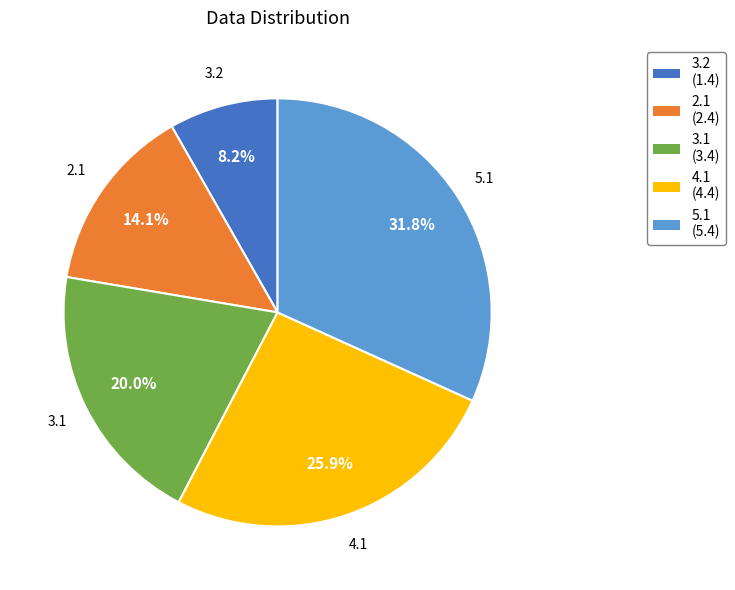

True or false: 4.1 accounts for 18% of the total.

False